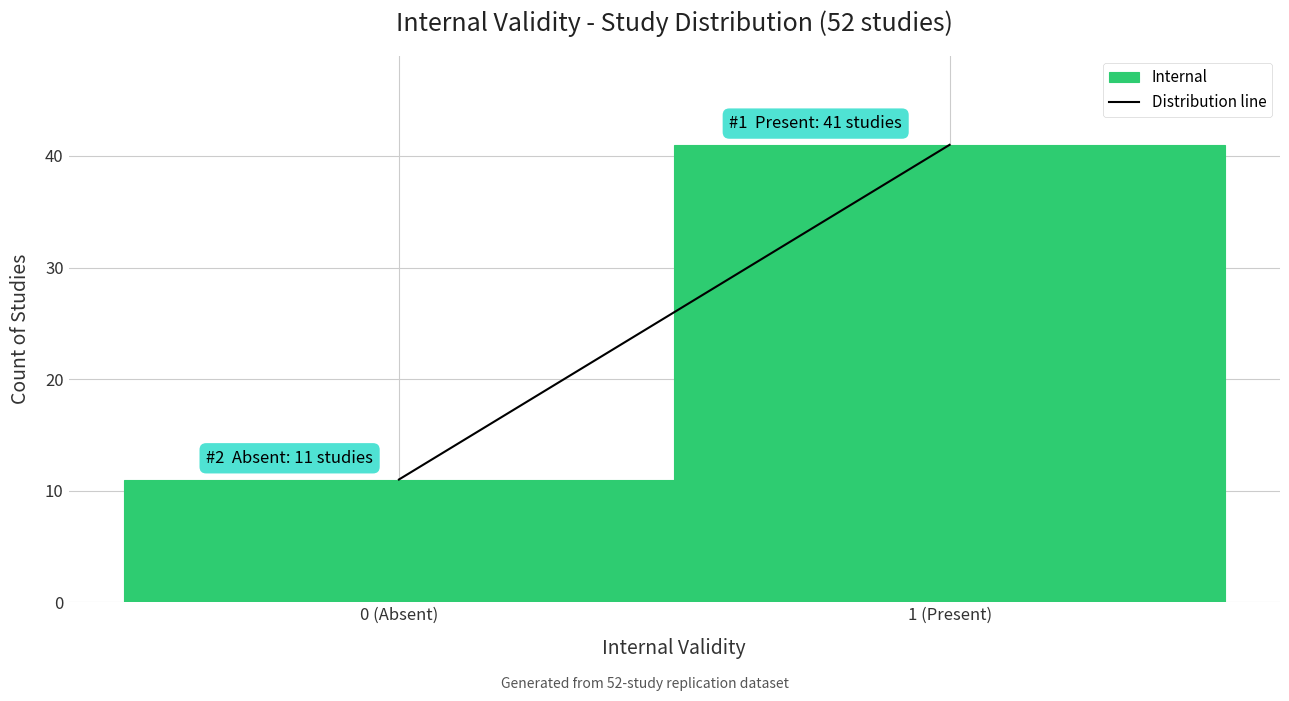

Reading left to right, transcribe all the data shown in this chart.

11	41